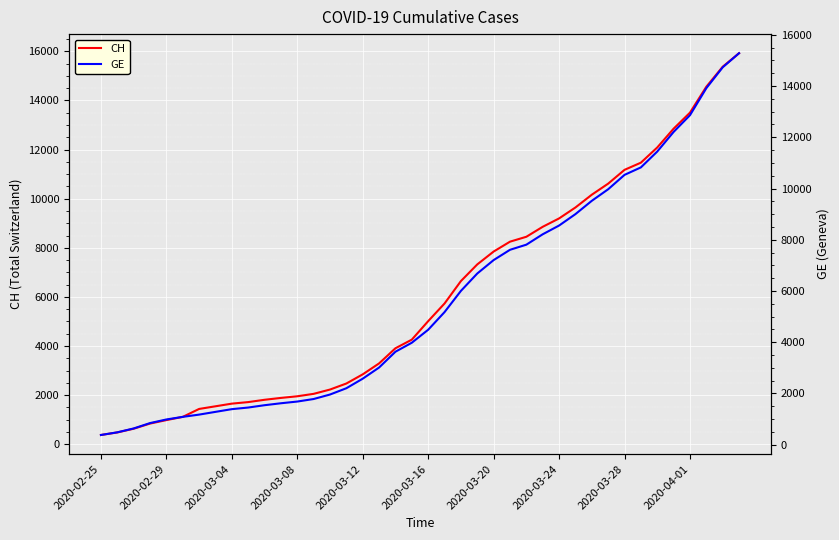

What value does the CH series have at 29?

9642